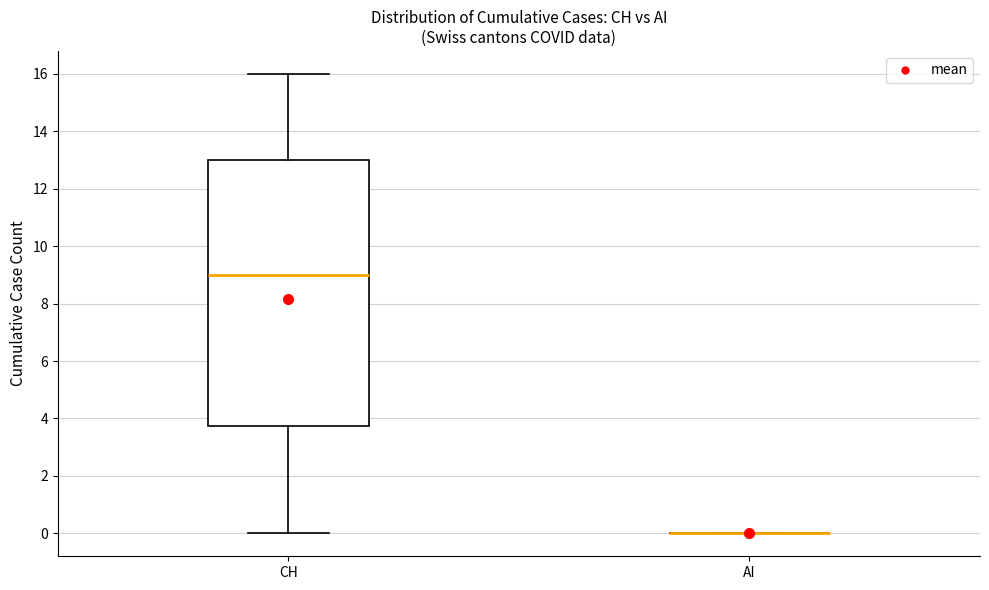

Reading left to right, read every box against the y-axis: the position of its median line, the range the box covers, and the ends of its whiskers. The values are not printed on the chart, so give them approximately, as read against the axis.

CH: median 9.0, box 3.8 to 13.0, whiskers 0.0 to 16.0
AI: box collapsed to a line at 0.0, whiskers 0.0 to 0.0